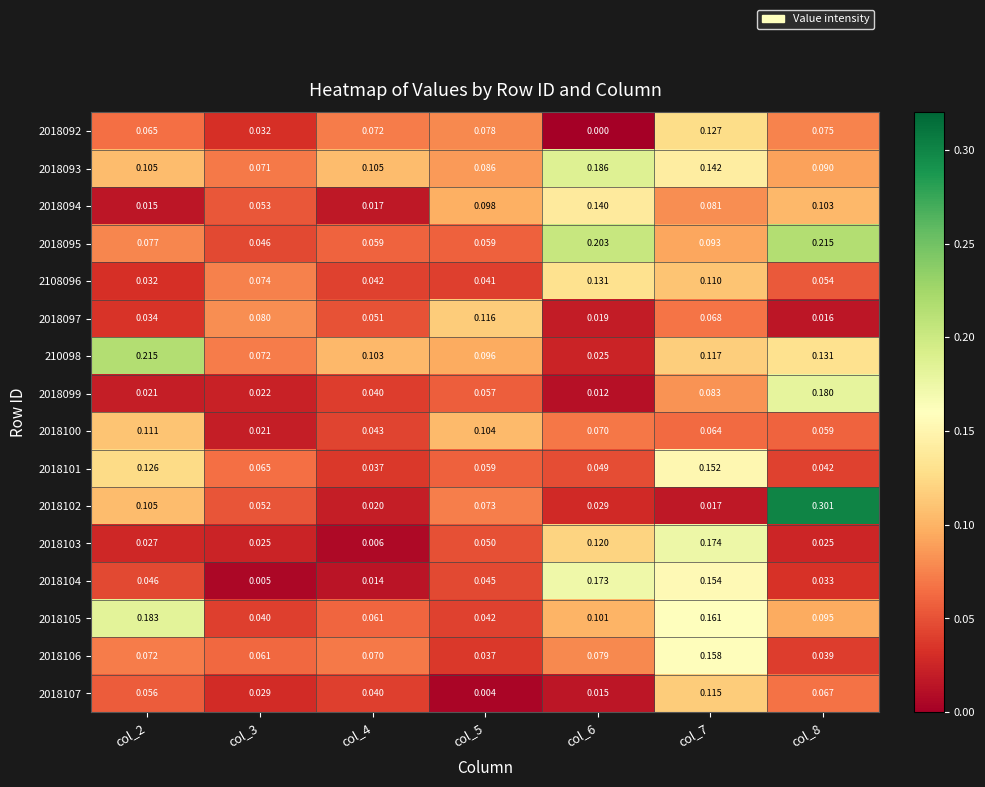

How many distinct data groups are displayed?

16